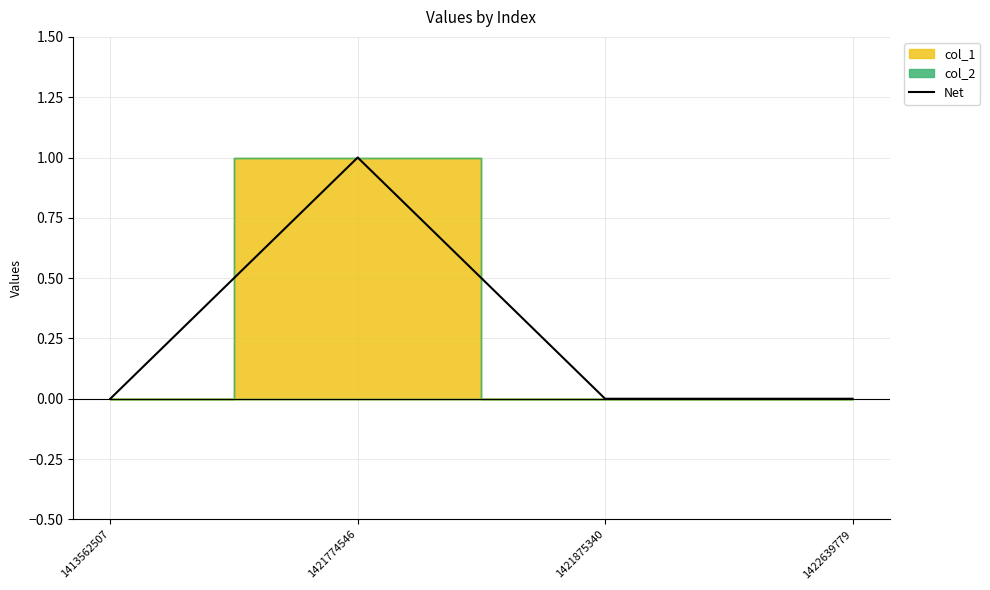

How many values are between 0 and 1?

4